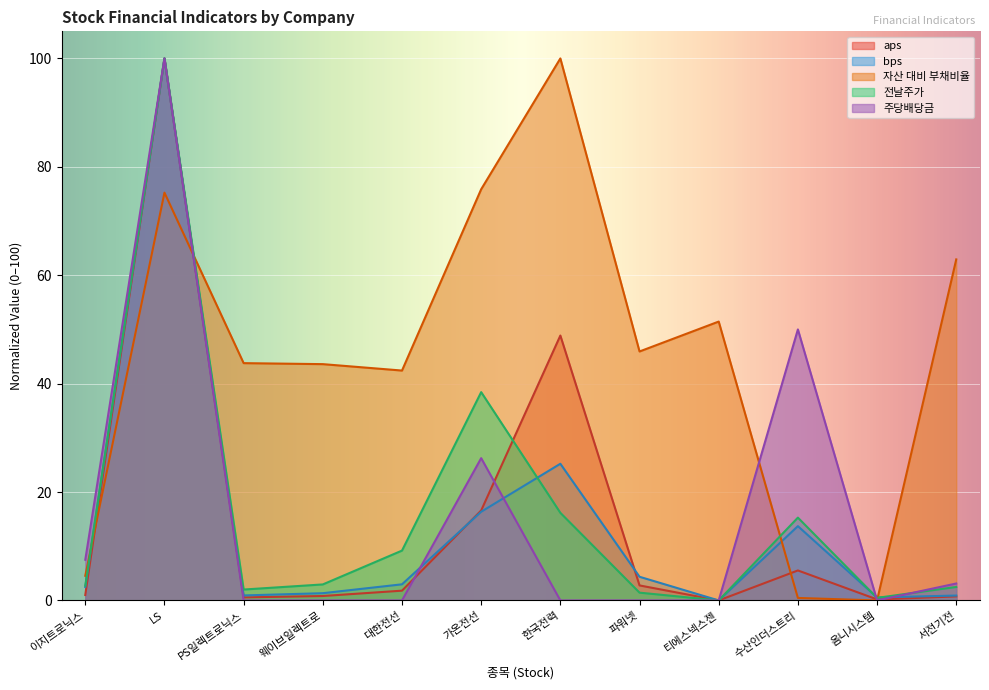

Reading right to left, what are all the values shown in this chart?

aps: 서전기전=0.7	옴니시스템=0.2	수산인더스트리=5.5	티에스넥스젠=0.0	파워넷=2.8	한국전력=48.9	가온전선=16.6	대한전선=1.8	웨이브일렉트로=0.8	PS일렉트로닉스=0.6	LS=100.0	이지트로닉스=1.0
bps: 서전기전=0.9	옴니시스템=0.6	수산인더스트리=13.7	티에스넥스젠=0.0	파워넷=4.4	한국전력=25.2	가온전선=16.4	대한전선=3.0	웨이브일렉트로=1.3	PS일렉트로닉스=0.9	LS=100.0	이지트로닉스=2.5
자산 대비 부채비율: 서전기전=62.9	옴니시스템=0.0	수산인더스트리=0.5	티에스넥스젠=51.5	파워넷=45.9	한국전력=100.0	가온전선=75.9	대한전선=42.4	웨이브일렉트로=43.6	PS일렉트로닉스=43.8	LS=75.2	이지트로닉스=4.6
전날주가: 서전기전=2.5	옴니시스템=0.5	수산인더스트리=15.3	티에스넥스젠=0.0	파워넷=1.4	한국전력=16.2	가온전선=38.4	대한전선=9.2	웨이브일렉트로=3.0	PS일렉트로닉스=2.0	LS=100.0	이지트로닉스=2.7
주당배당금: 서전기전=3.1	옴니시스템=0.0	수산인더스트리=50.0	티에스넥스젠=0.0	파워넷=0.0	한국전력=0.0	가온전선=26.2	대한전선=0.0	웨이브일렉트로=0.0	PS일렉트로닉스=0.0	LS=100.0	이지트로닉스=7.5